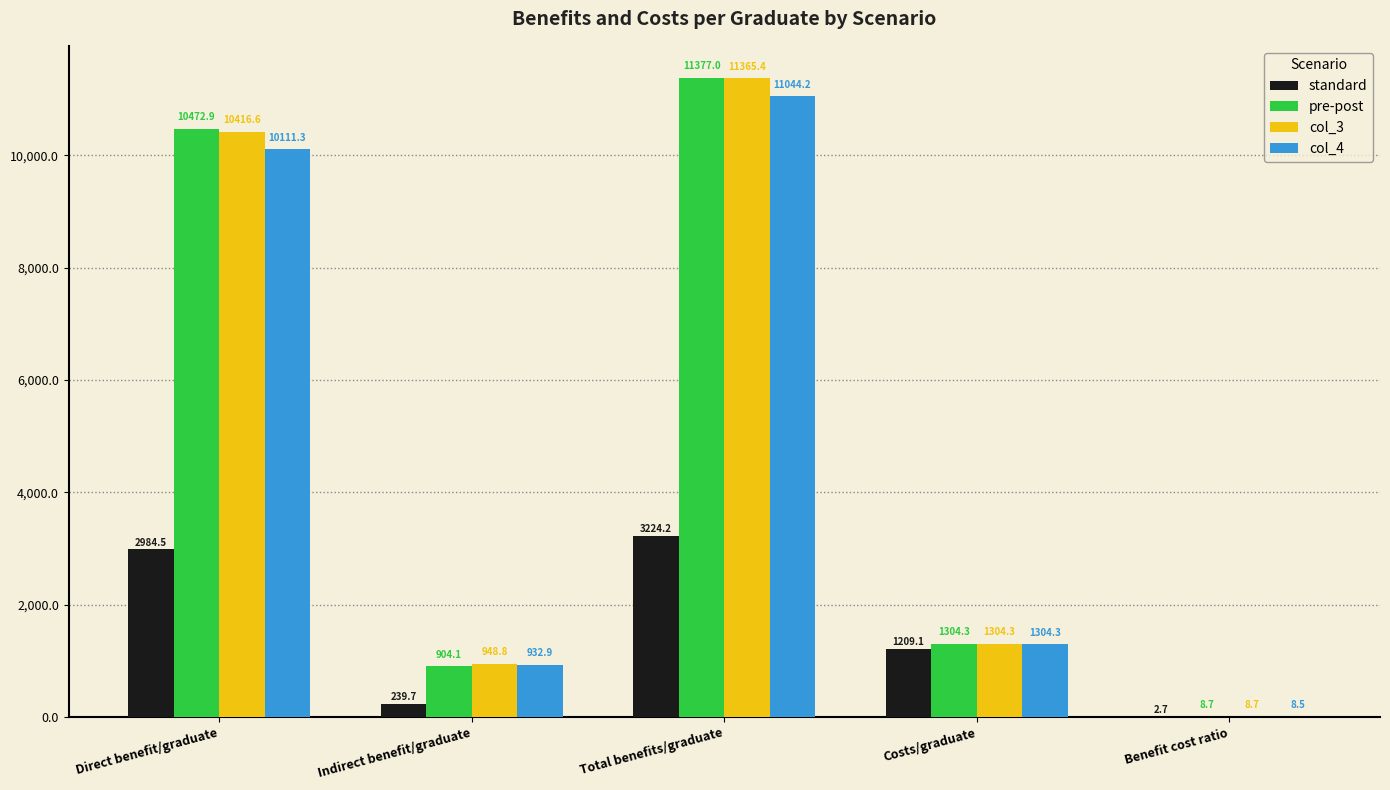

What is the total value across all series at Total benefits/graduate?

37010.8